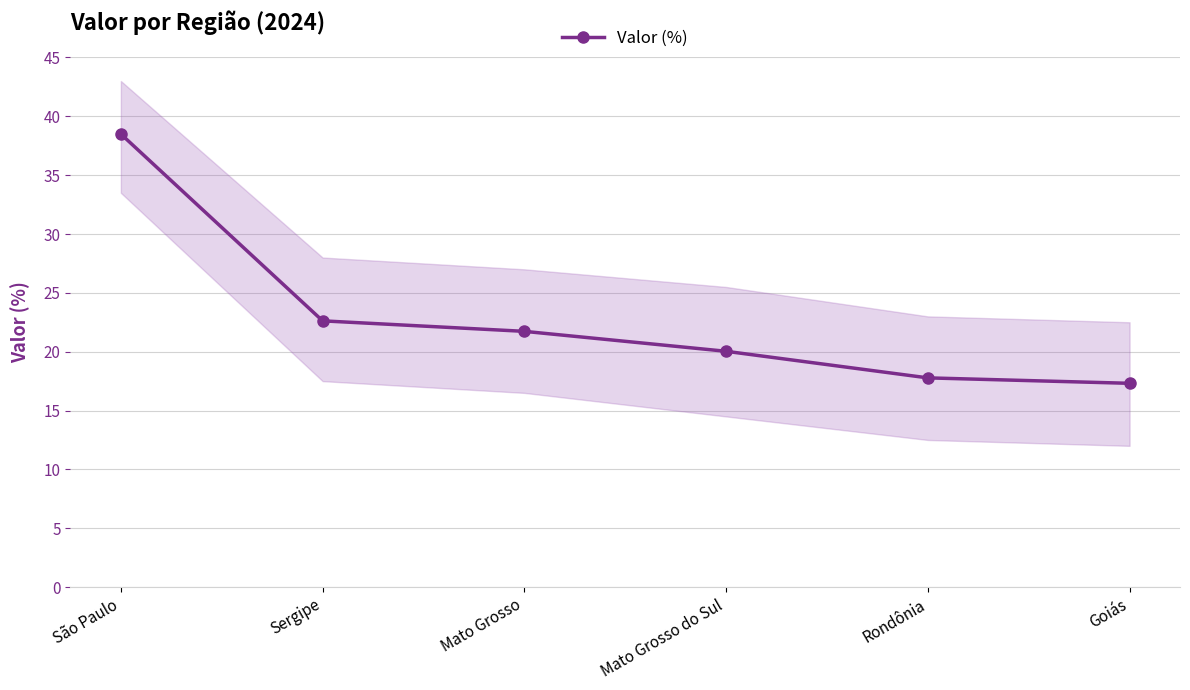

Which has a higher value, Sergipe or São Paulo?

São Paulo